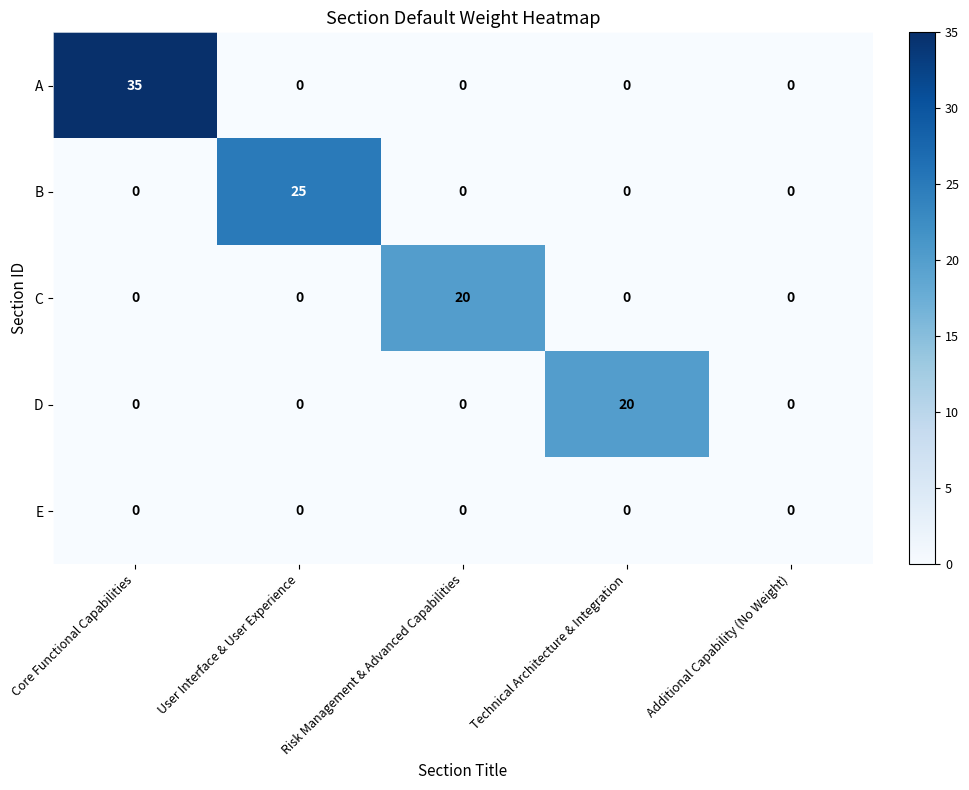

At which category is the sum across all series the highest?

Core Functional Capabilities